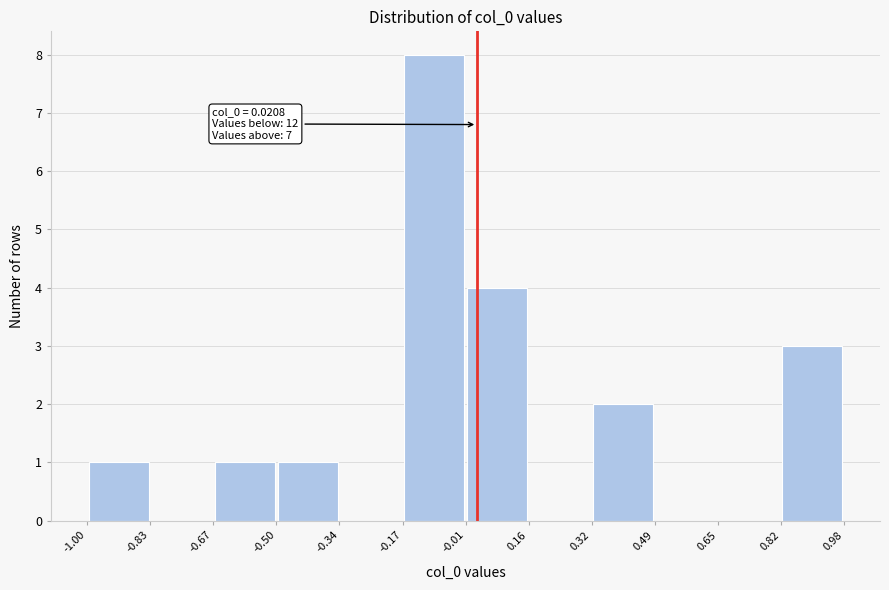

Over which range of the x-axis is the bar tallest?

-0.17 to -0.01